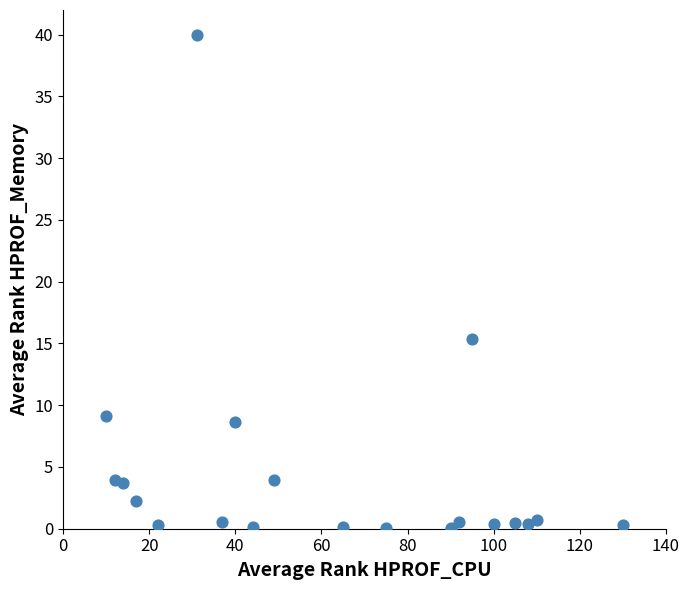

What Y value in the scatter plot is closest to 20?

15.4